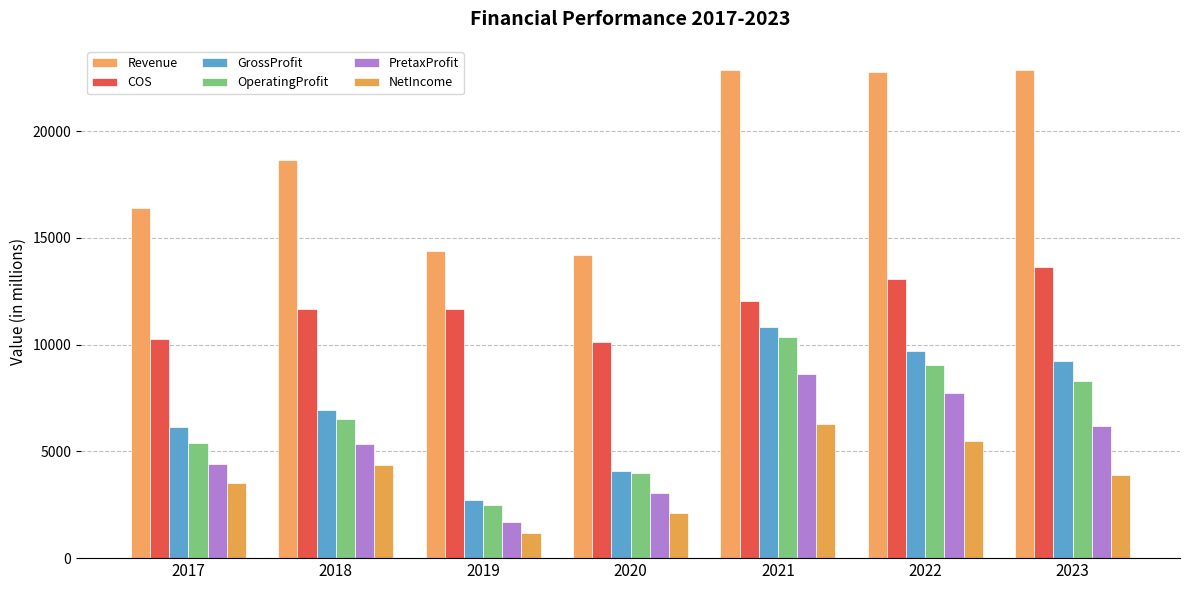

List the series in order of their peak value, highest first.

Revenue, COS, GrossProfit, OperatingProfit, PretaxProfit, NetIncome